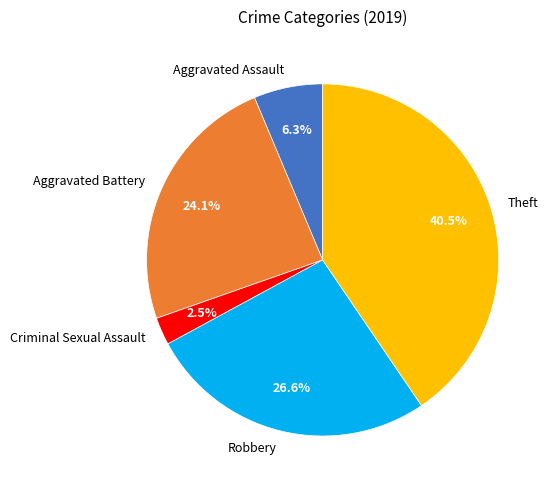

What is the largest slice in the pie chart?

Theft